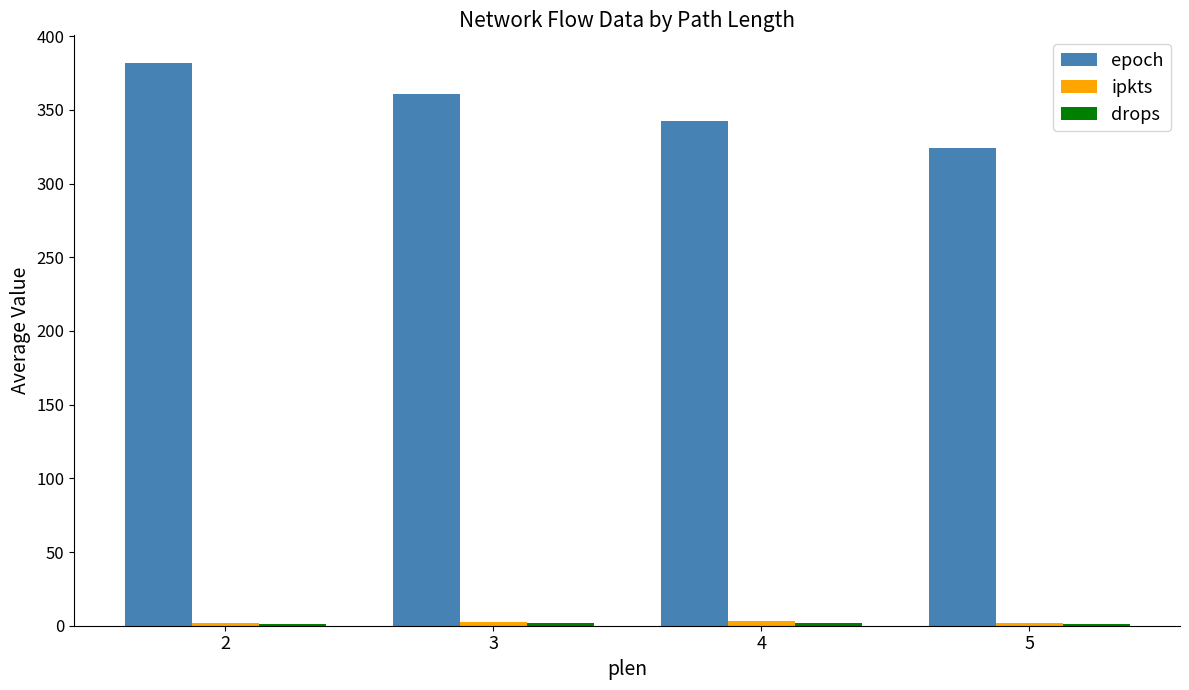

How many series are shown in this chart?

3